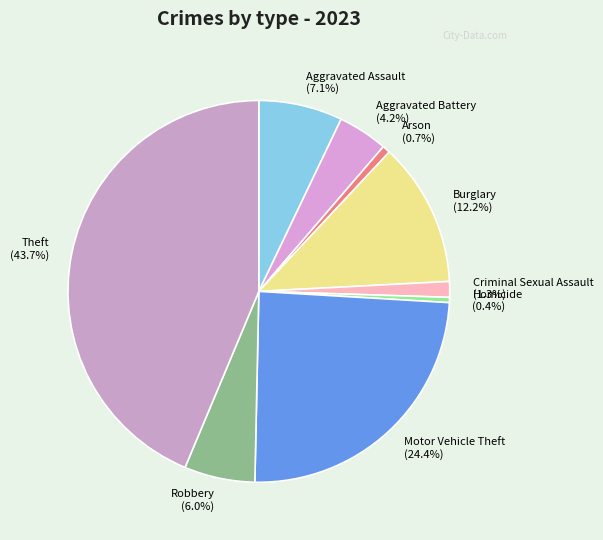

To the nearest percent, what portion does Aggravated Assault represent?

7%